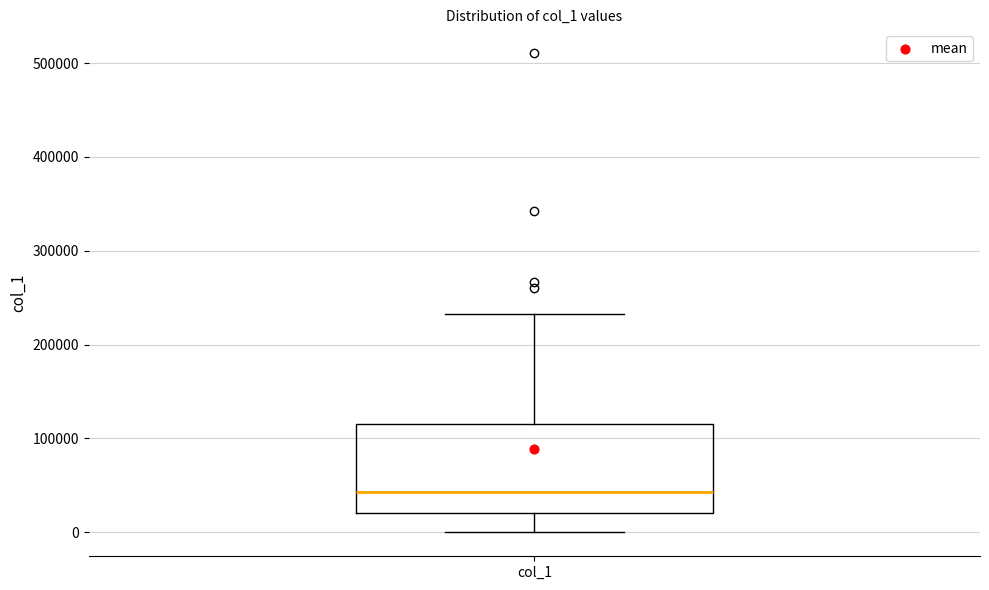

Where does the upper whisker of the box for col_1 end on the y-axis? The values are not printed on the chart, so give them approximately, as read against the axis.

230000